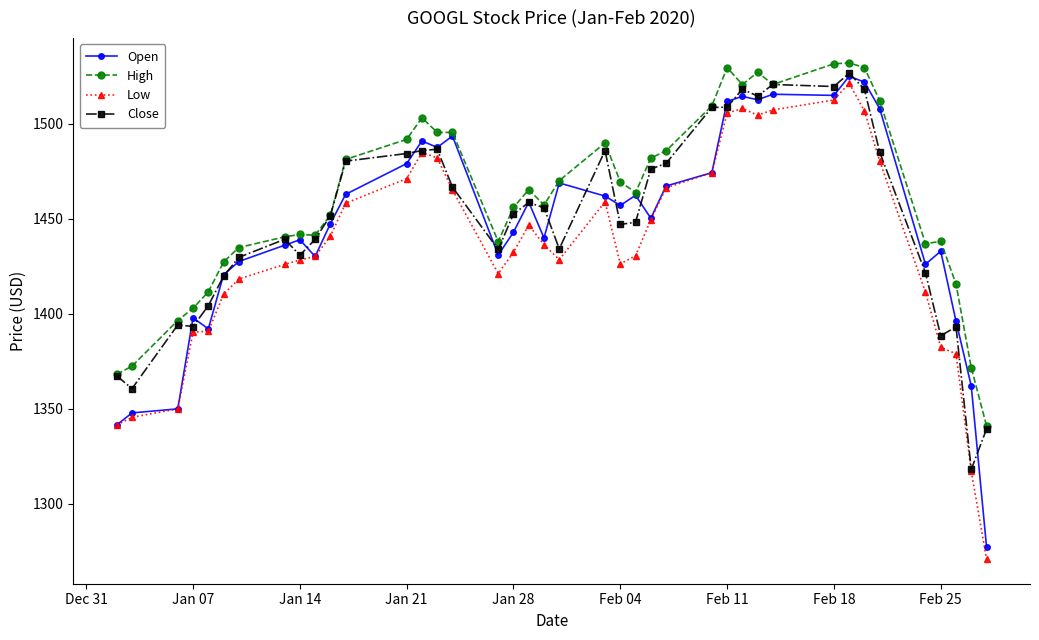

What is the value of the Close point at the 16th from the left?

1466.7